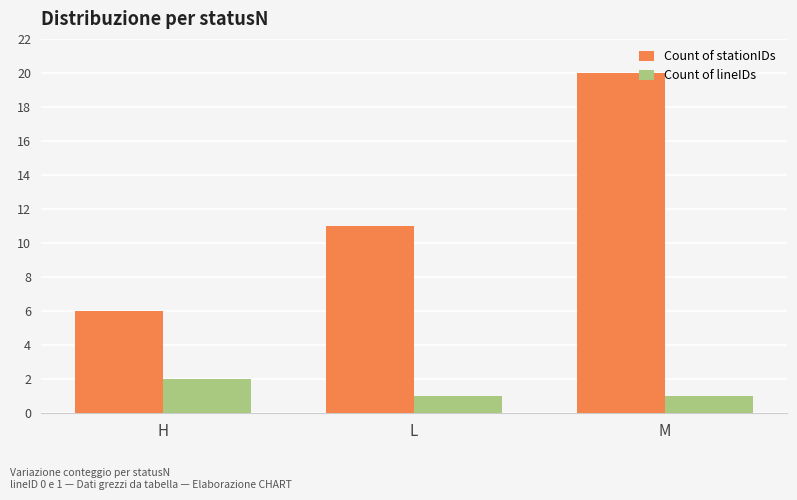

Is the value of Count of lineIDs at H greater than the value of Count of stationIDs at M?

No